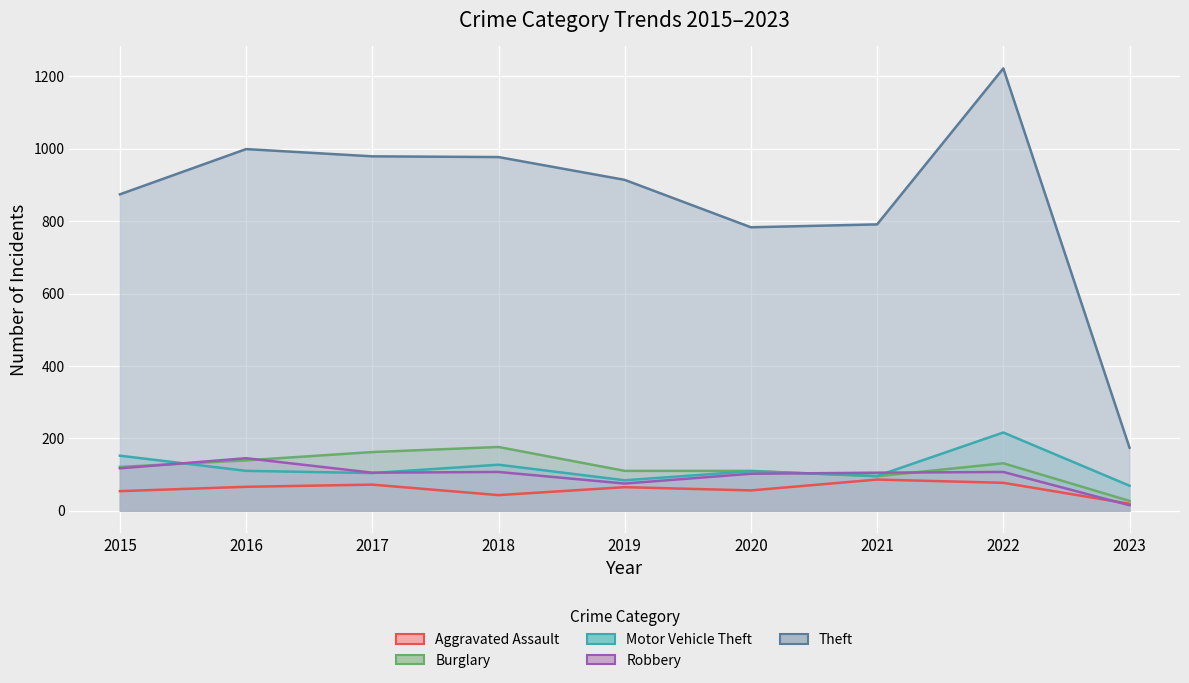

At how many categories does at least one series exceed 238?

8